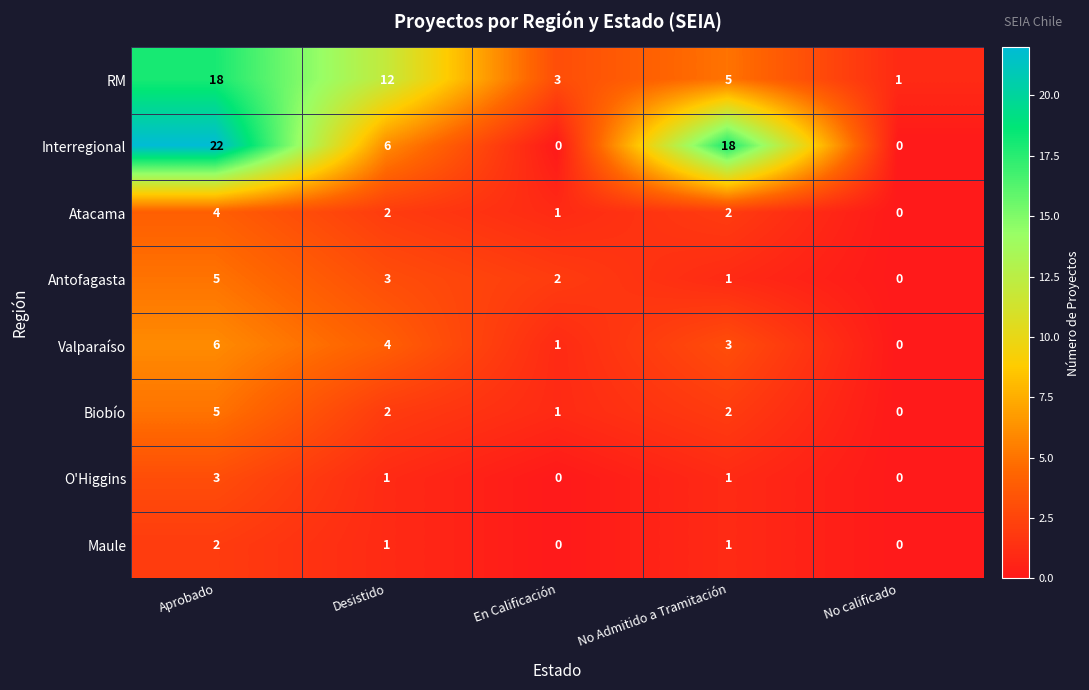

Which series has the largest total across all categories?

Interregional